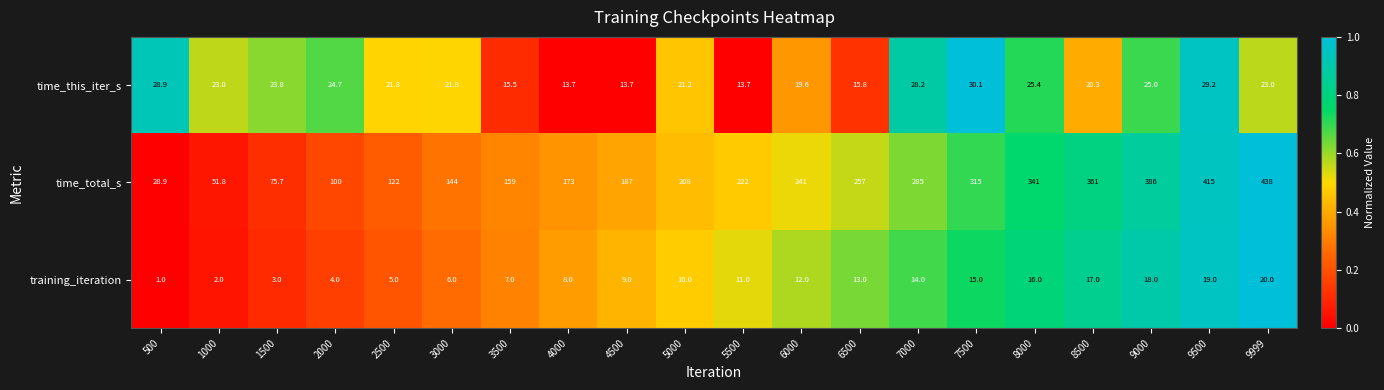

What is the average value of the time_total_s series?

225.5